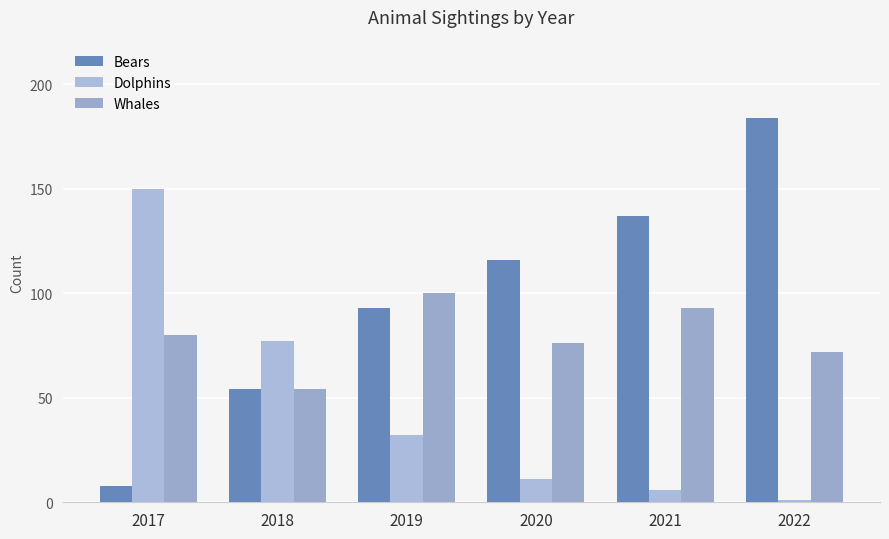

What is the difference between the Dolphins values at 2021 and 2022?

5